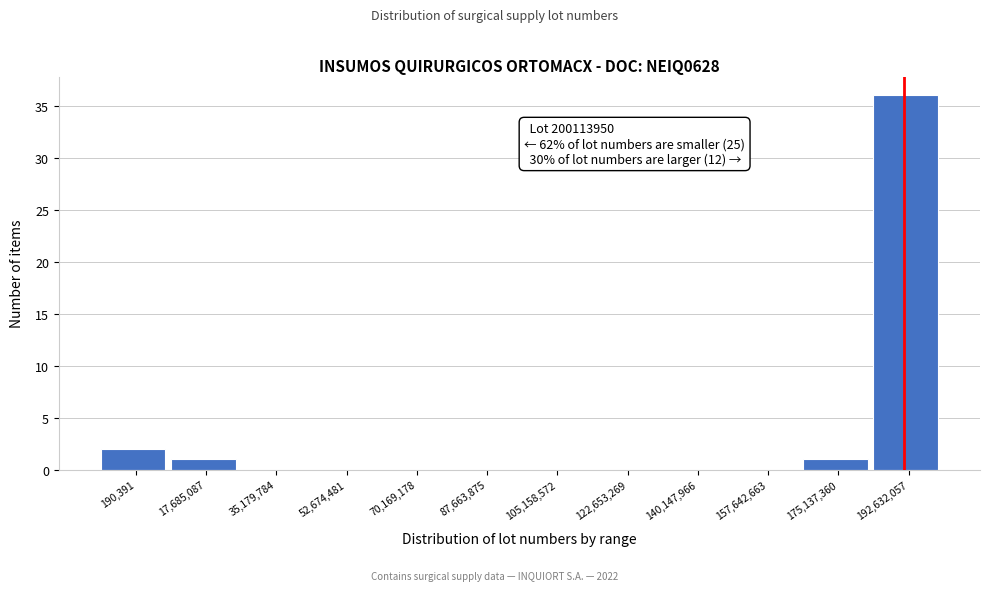

Reading left to right, list all the values displayed in this chart.

190,391=2	17,685,087=1	35,179,784=0	52,674,481=0	70,169,178=0	87,663,875=0	105,158,572=0	122,653,269=0	140,147,966=0	157,642,663=0	175,137,360=1	192,632,057=36